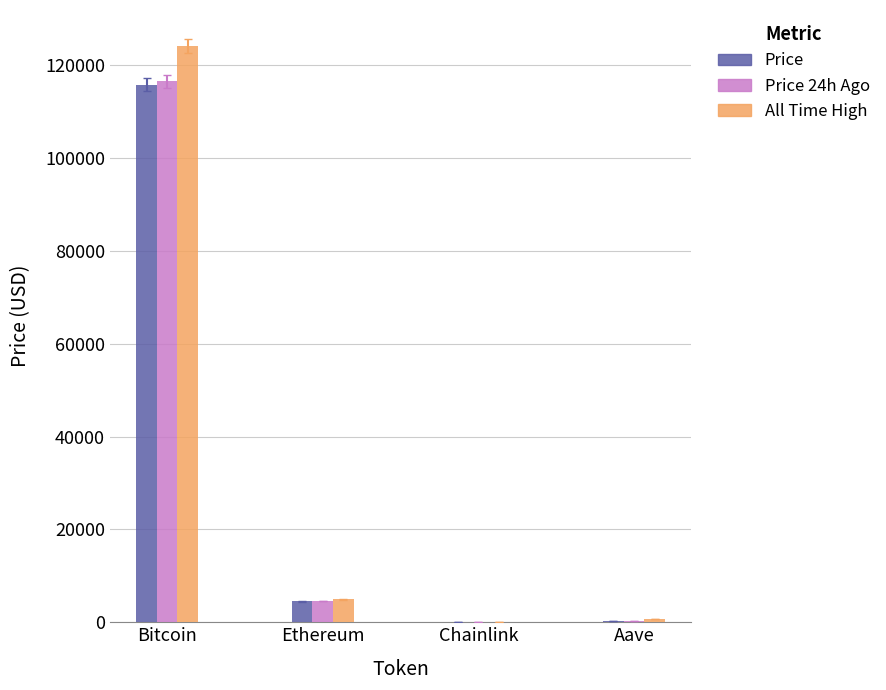

What is the greatest value displayed?

124128.0